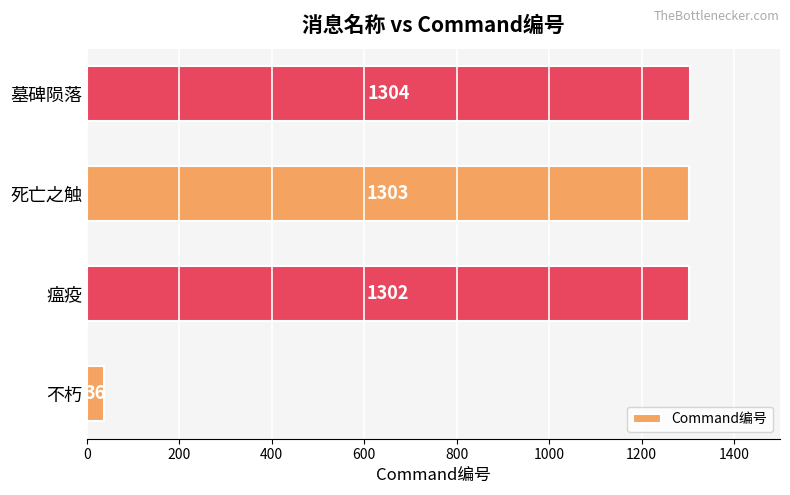

Where is the data nearest to the value 670?

瘟疫